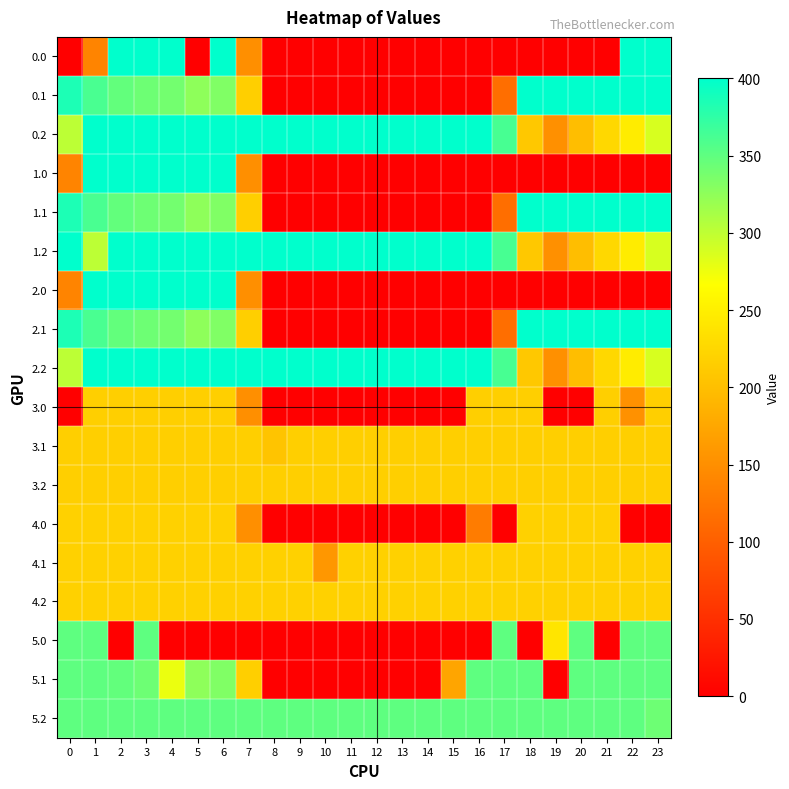

At how many categories does at least one series exceed 135?

24